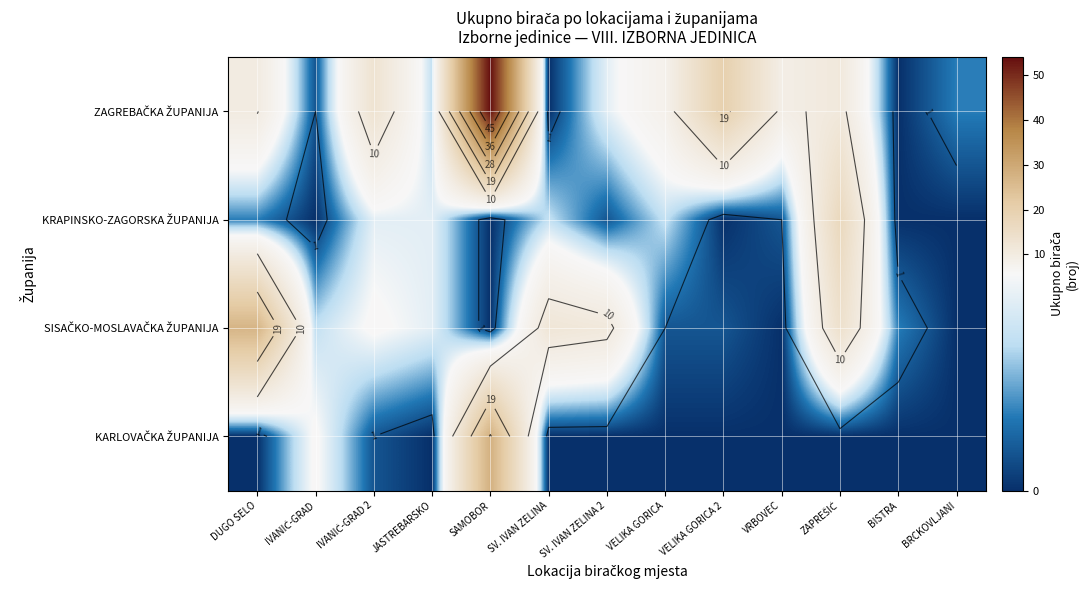

How many data points in KRAPINSKO-ZAGORSKA ŽUPANIJA are less than 1?

5